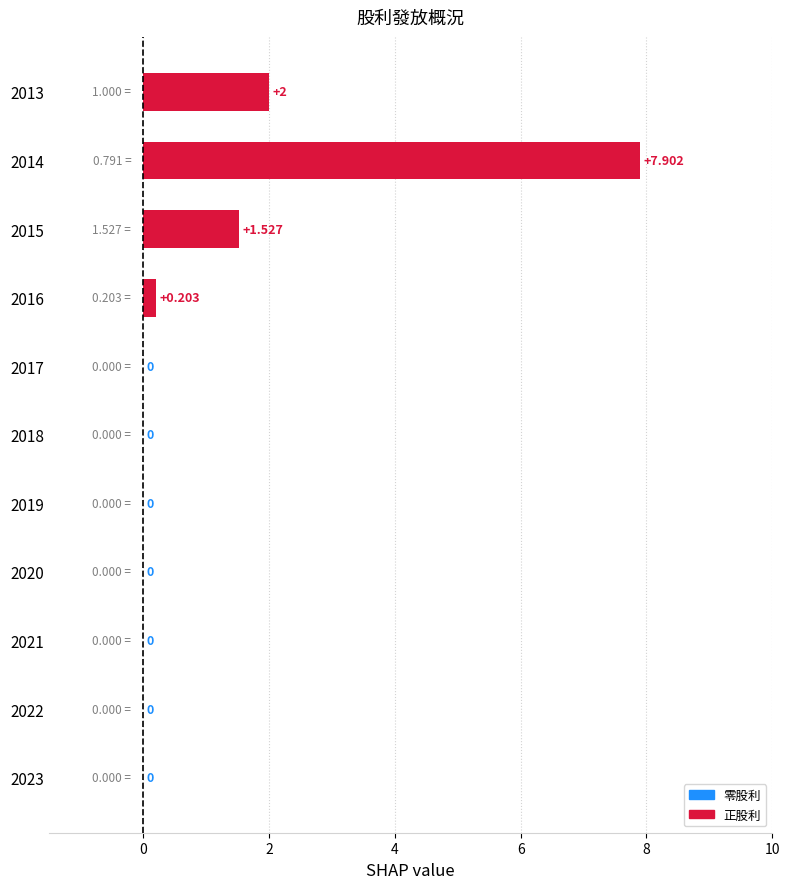

How many categories are shown in the chart?

11